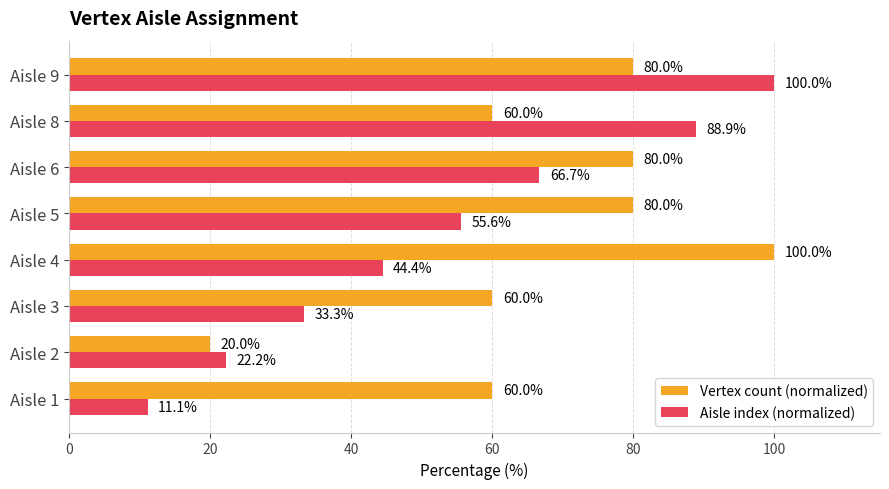

Count the Vertex count (normalized) values in the range 60 to 80.

6